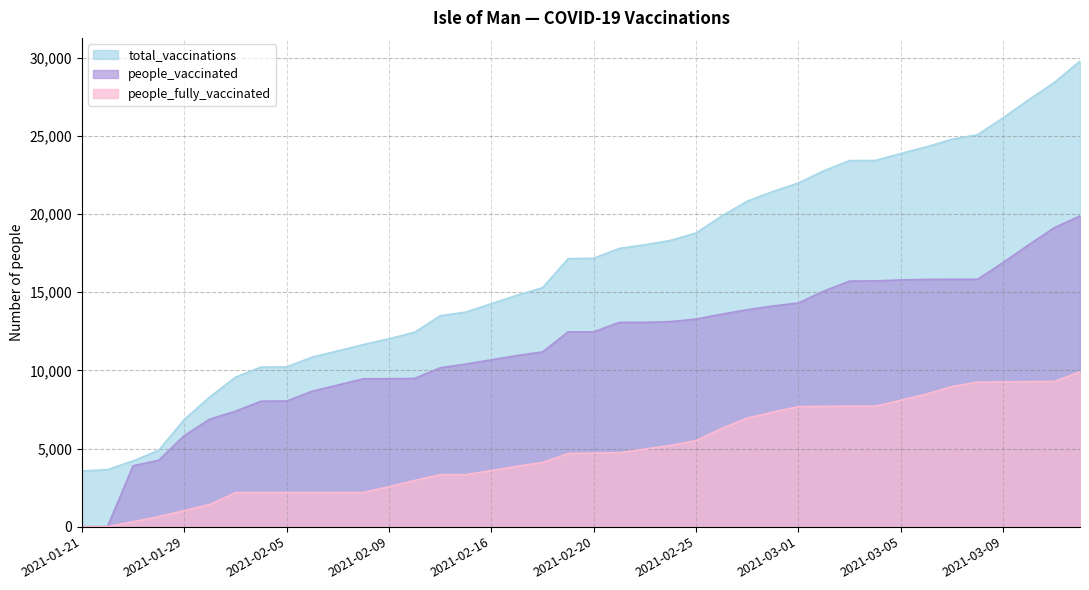

True or false: people_vaccinated has a value of -9436 at 2021-01-21.

False